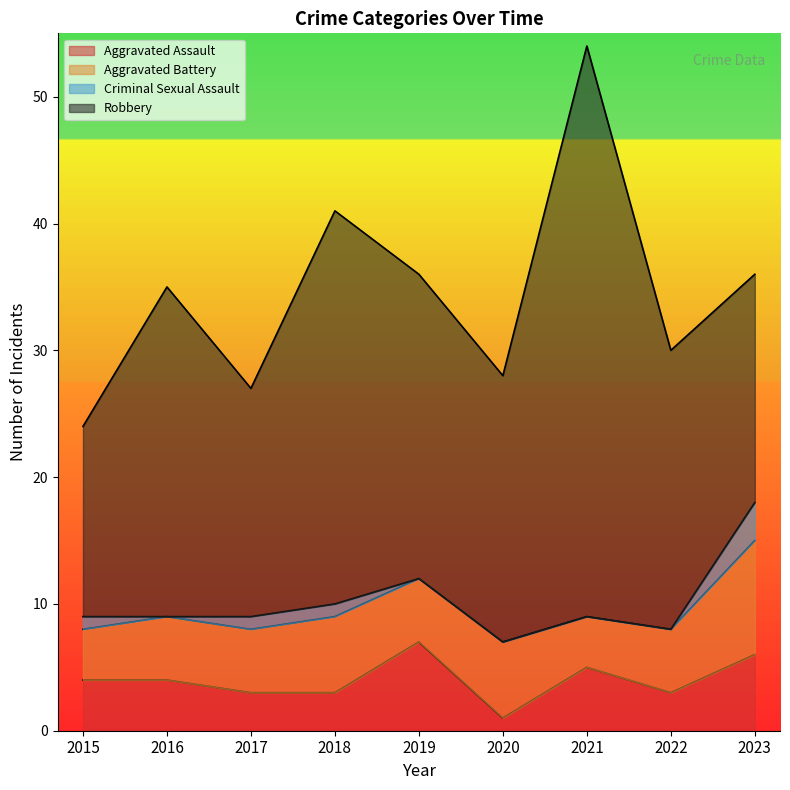

Which category has the lowest value in the Aggravated Assault series?

2020